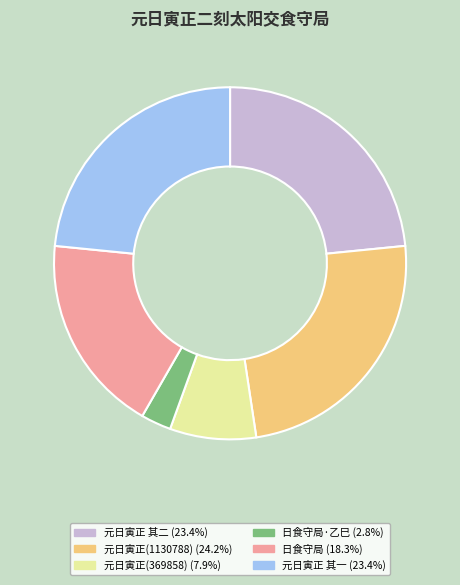

Does 元日寅正 其一 (23.4%) represent more than half of the total?

No